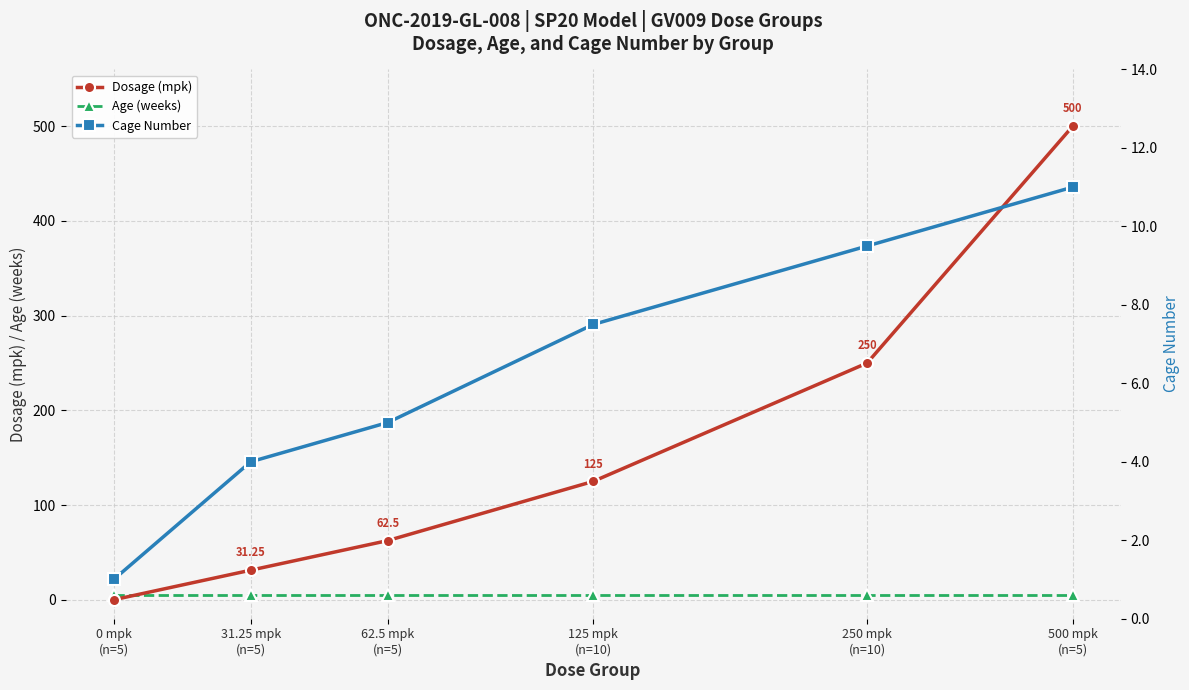

List the series in order of their peak value, lowest first.

Age (weeks), Cage Number, Dosage (mpk)